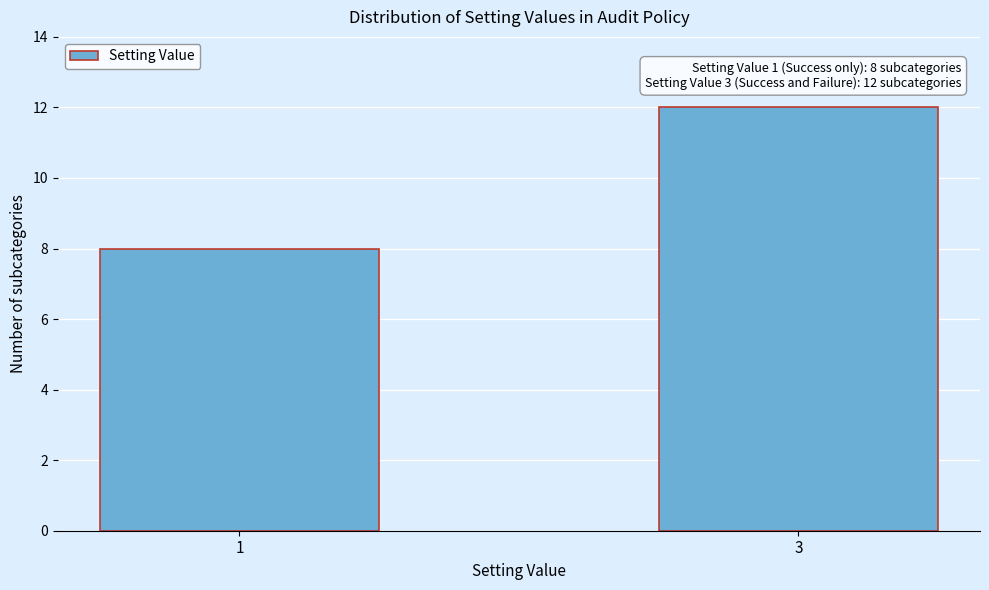

Reading left to right, extract all data points from this chart.

1=8	3=12